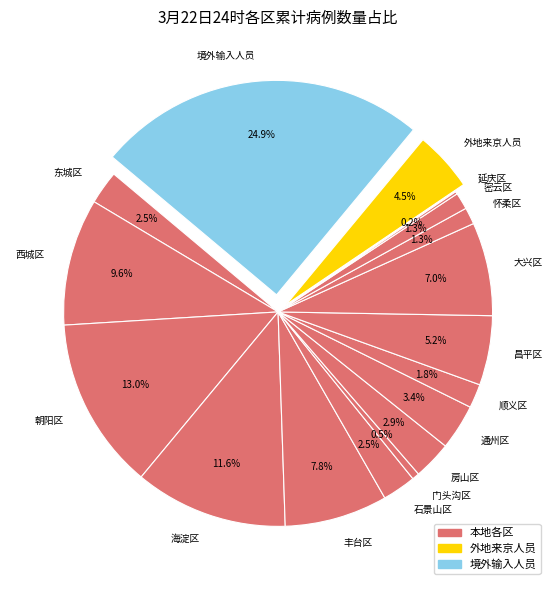

Combined, what portion of the pie is 大兴区 and 密云区?

8.3%